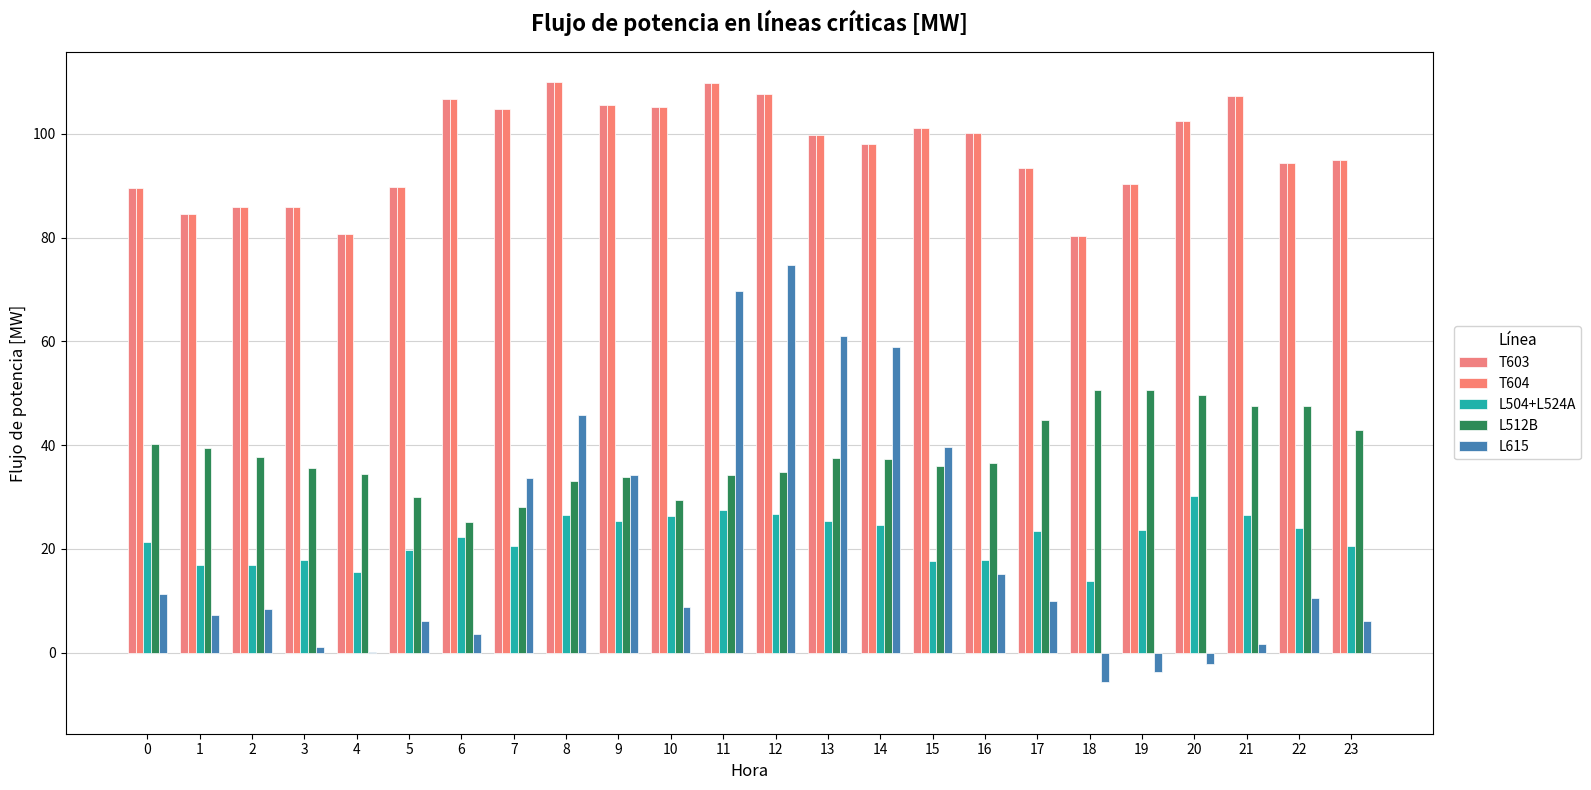

The L504+L524A series shows 5.6 at 1. True or false?

False